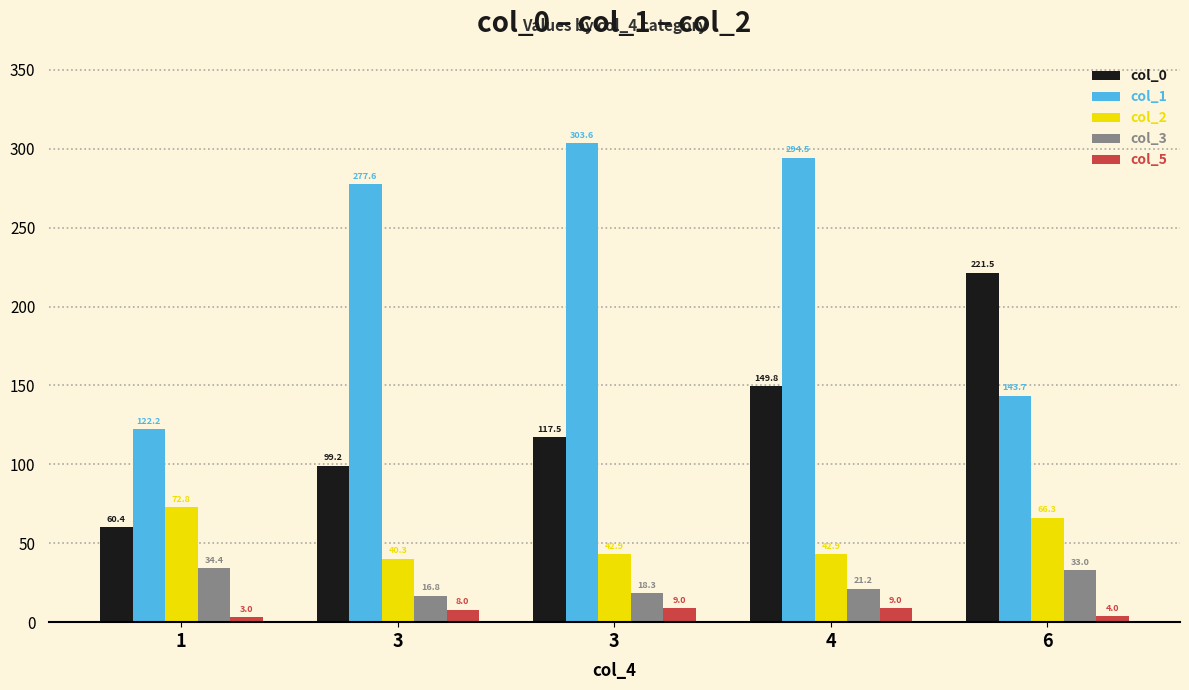

How many bars are there in each group?

5